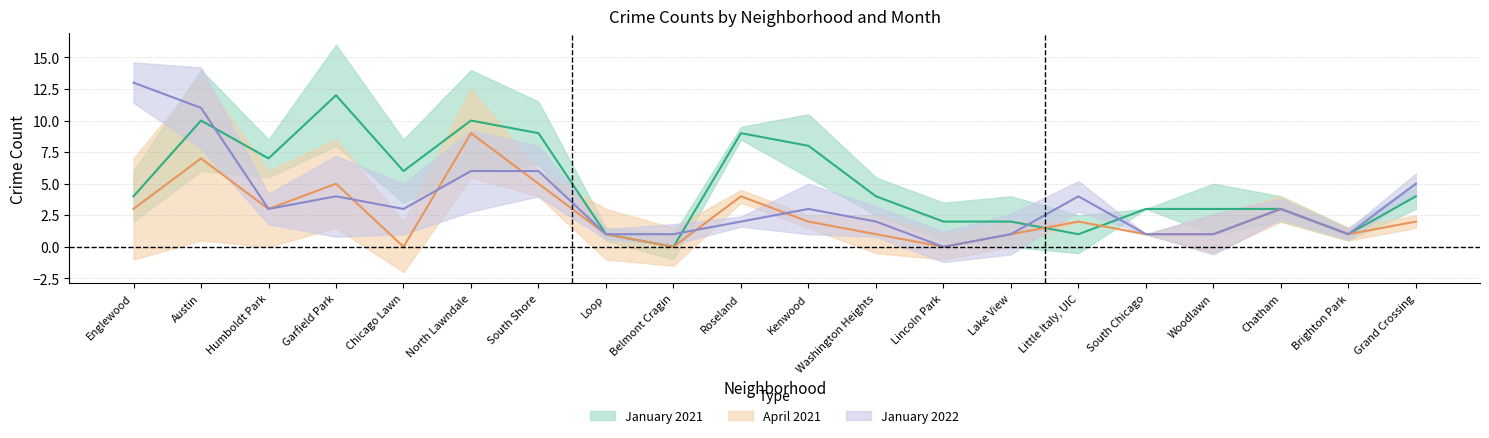

At which category does the chart reach its minimum across all series?

Belmont Cragin